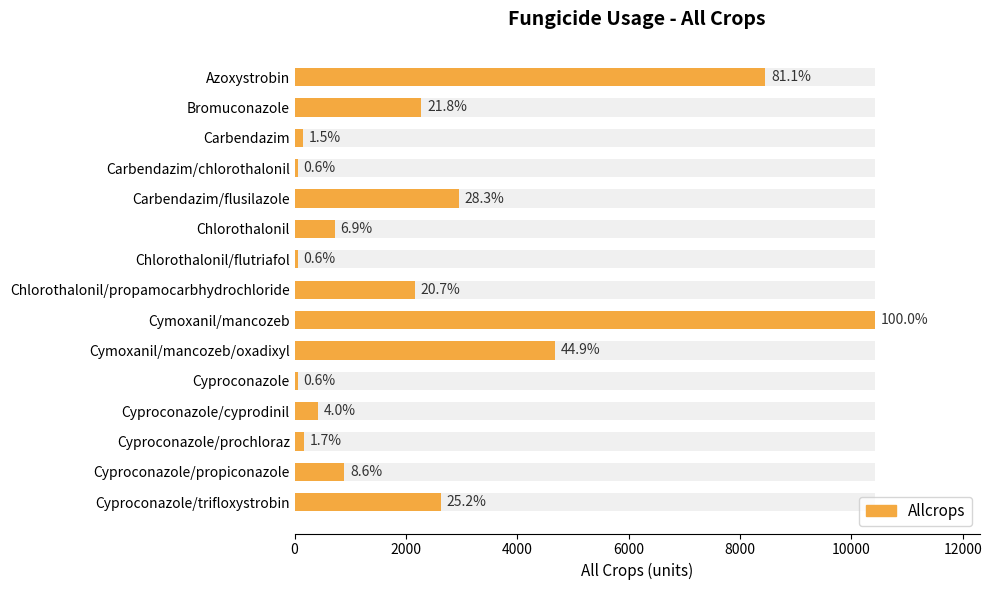

Which has a higher value, Cymoxanil/mancozeb or Cyproconazole/propiconazole?

Cymoxanil/mancozeb